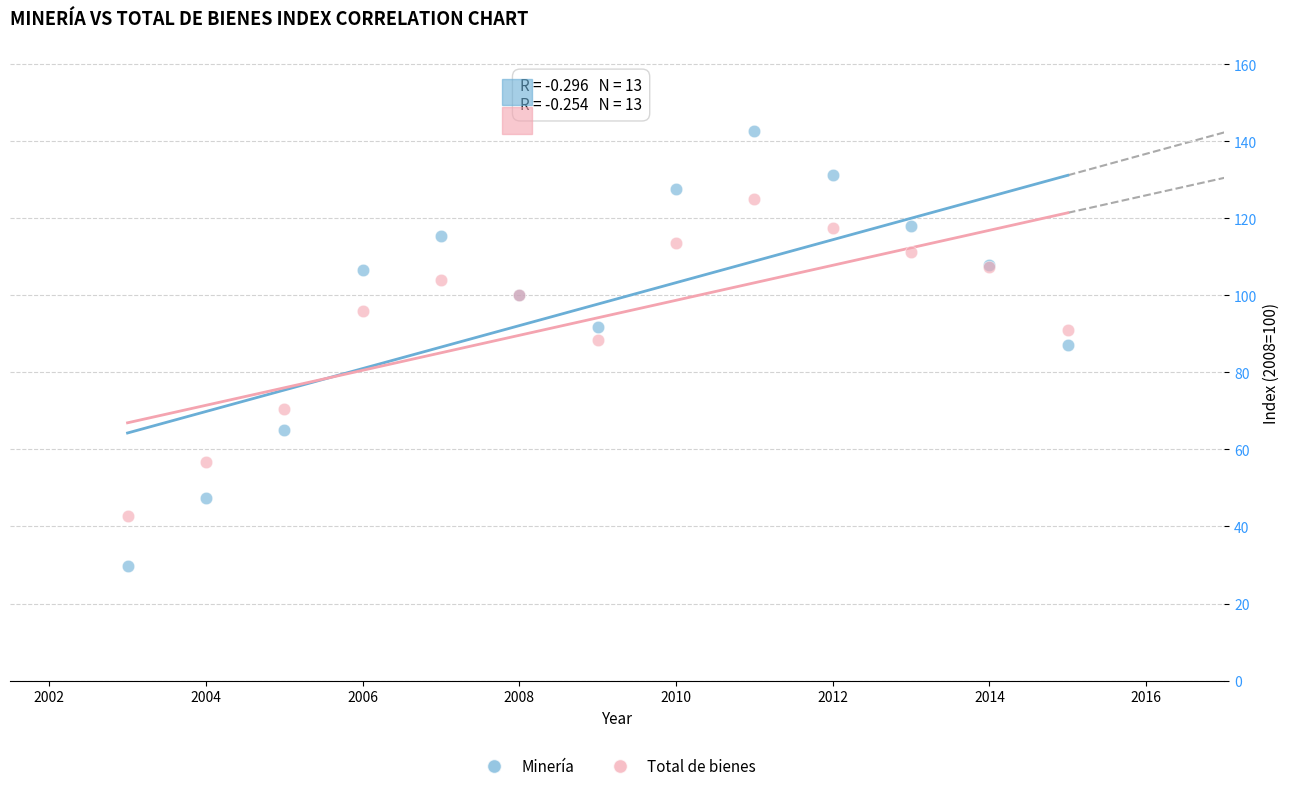

Which series contains the lowest Y value?

Minería